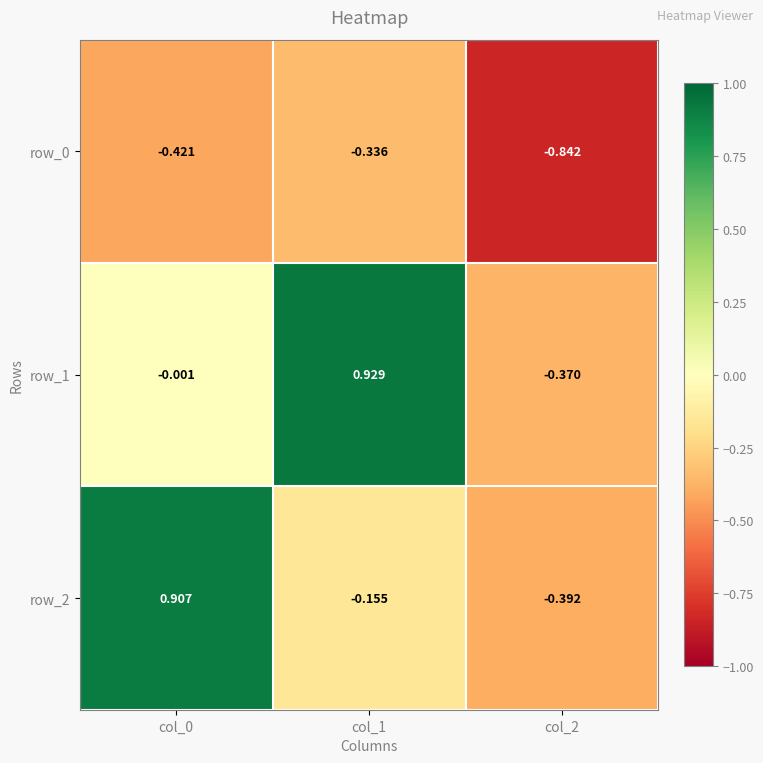

Is the value of row_2 at col_2 greater than the value of row_1 at col_1?

No